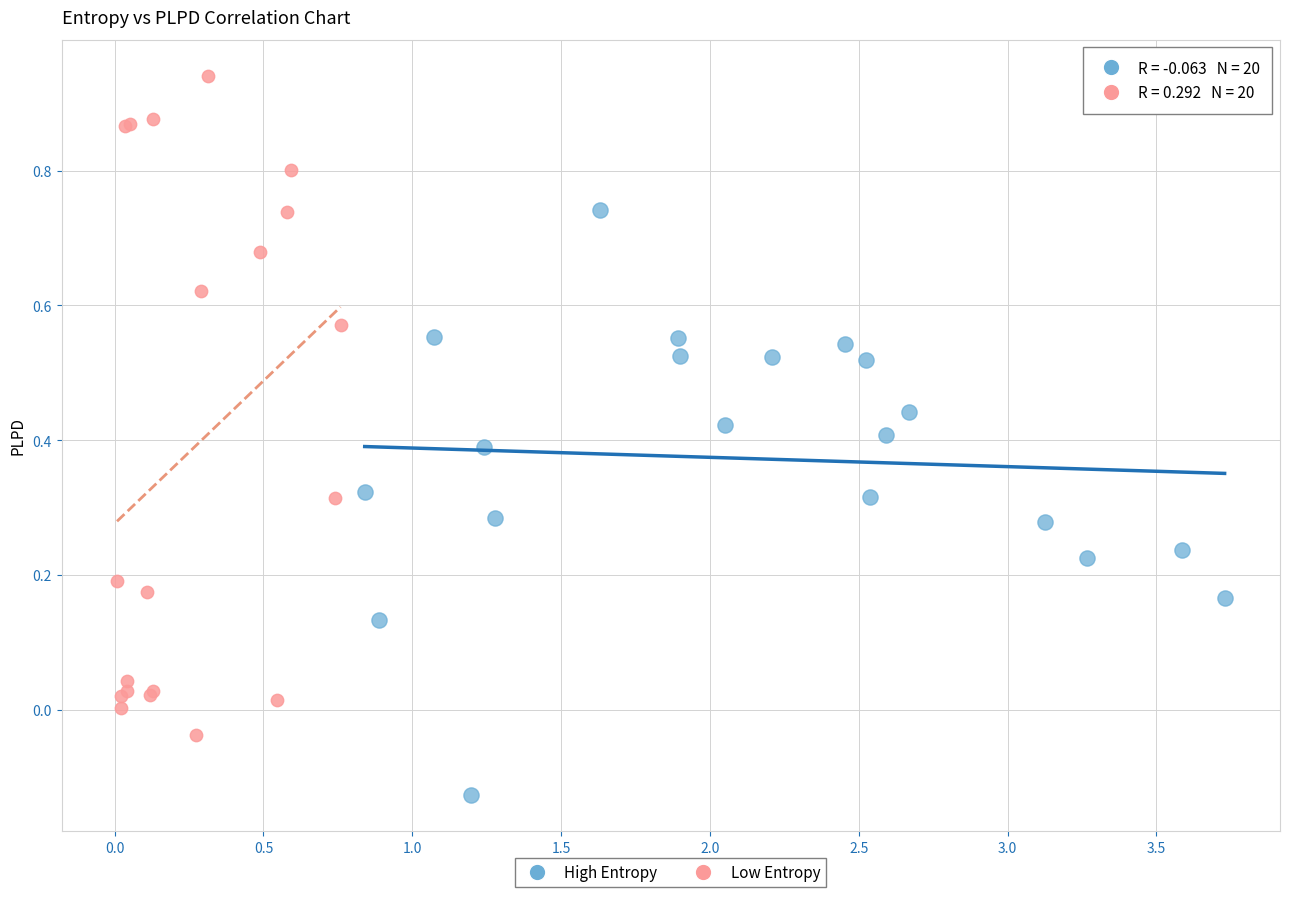

Which series contains the highest Y value?

Low Entropy